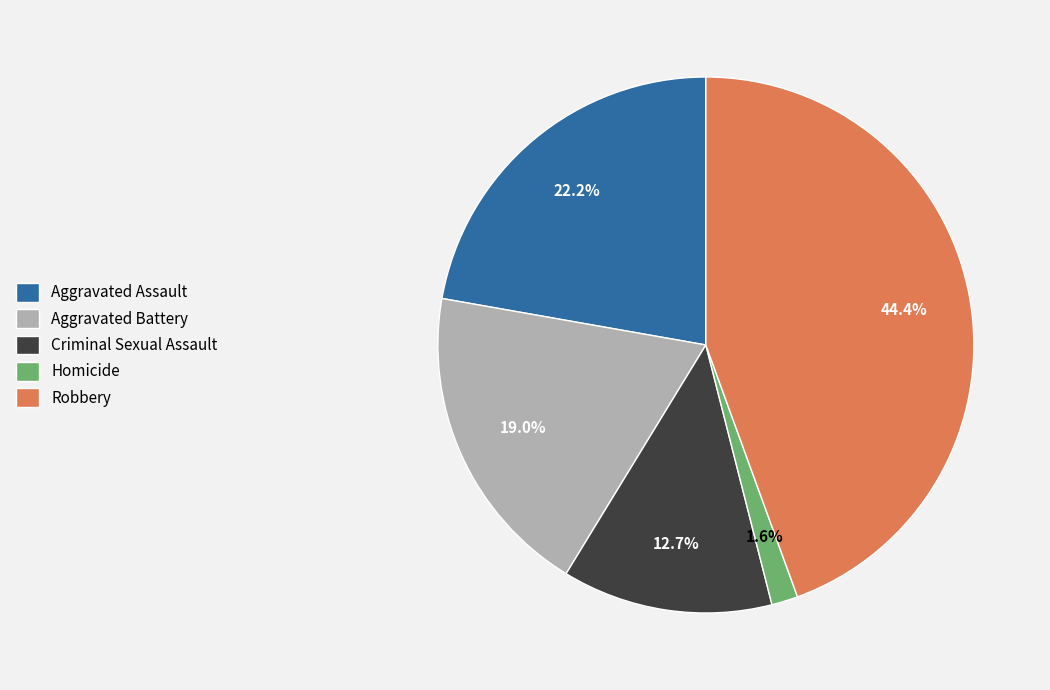

Which slice is the smallest?

Homicide